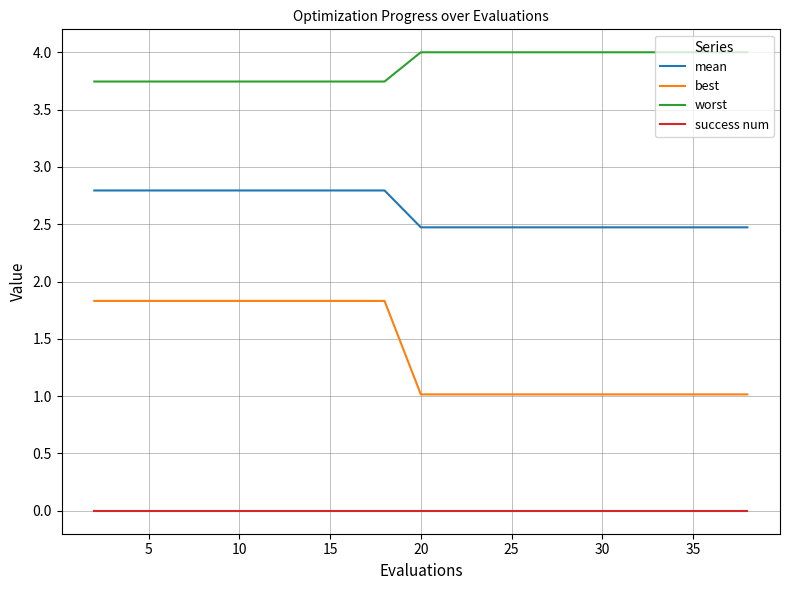

Which series has the largest total across all categories?

worst